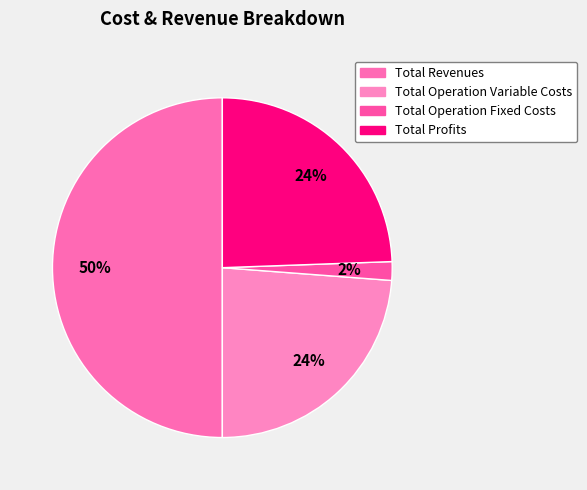

Is there any slice that represents more than half of the pie?

No